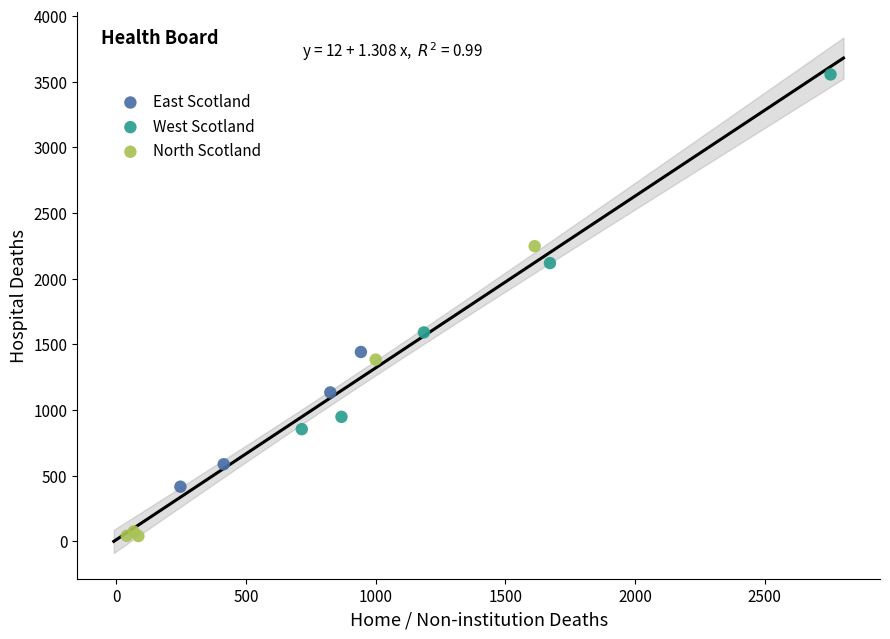

Which series has the widest spread of Y values?

West Scotland